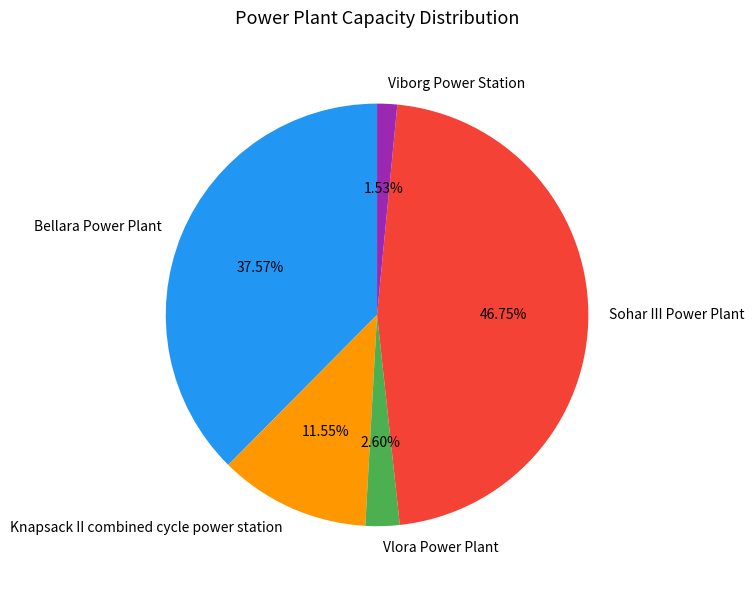

To the nearest percent, what percentage of the pie is Sohar III Power Plant?

47%